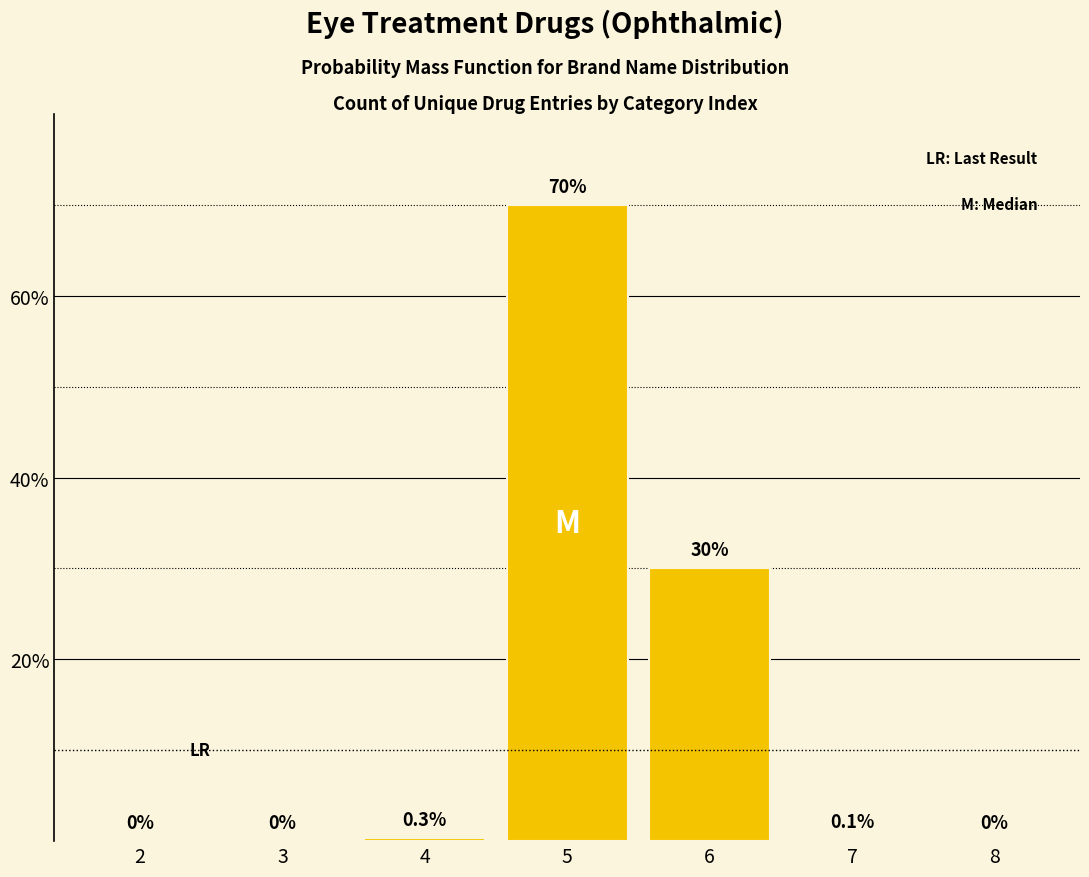

Reading left to right, transcribe all the data shown in this chart.

2=0.0	3=0.0	4=0.3	5=70.0	6=30.0	7=0.1	8=0.0